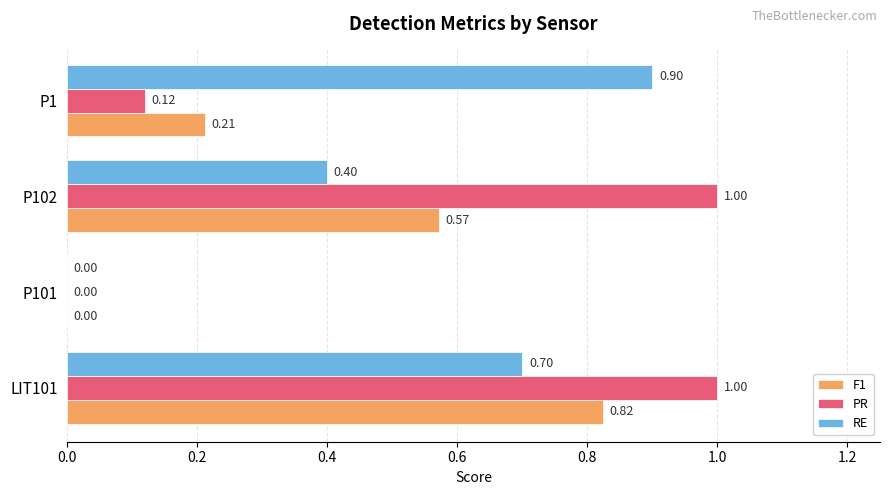

At which category is the sum across all series the highest?

LIT101